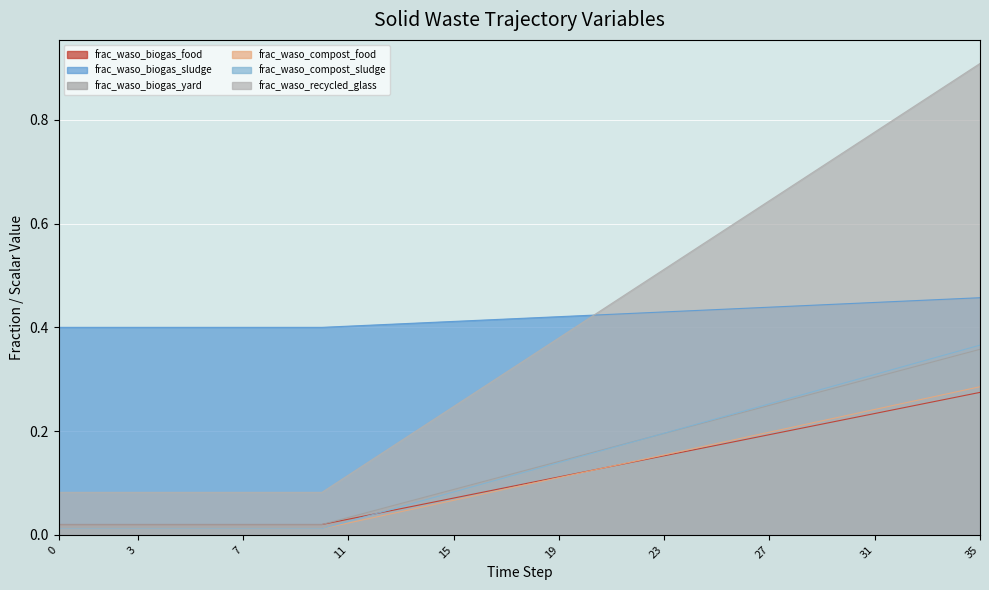

At which category does the chart reach its peak across all series?

35